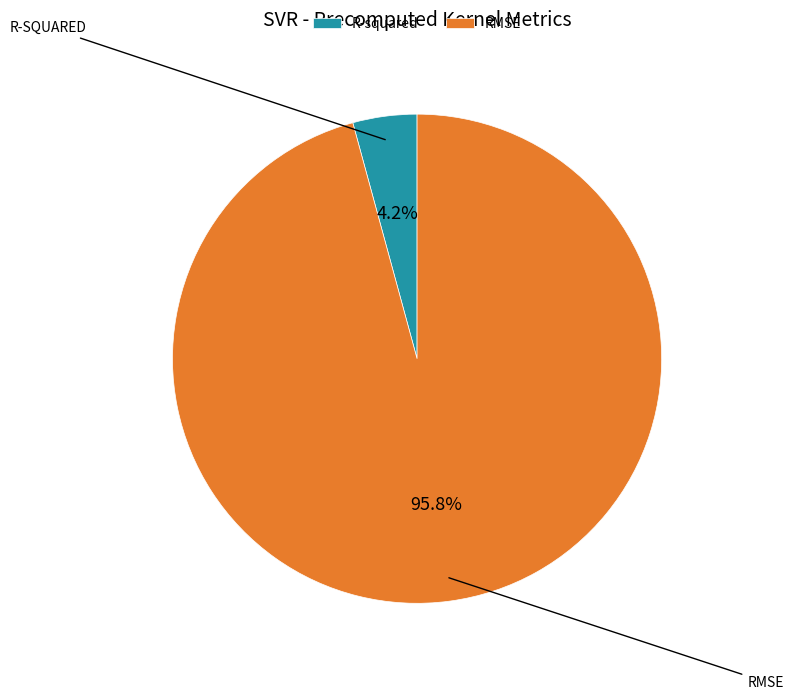

To the nearest percent, what is the average slice percentage?

50%